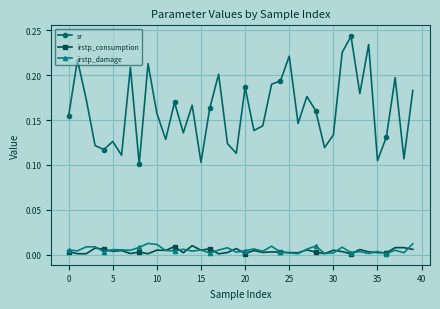

True or false: irstp_damage and sr cross at least once.

False